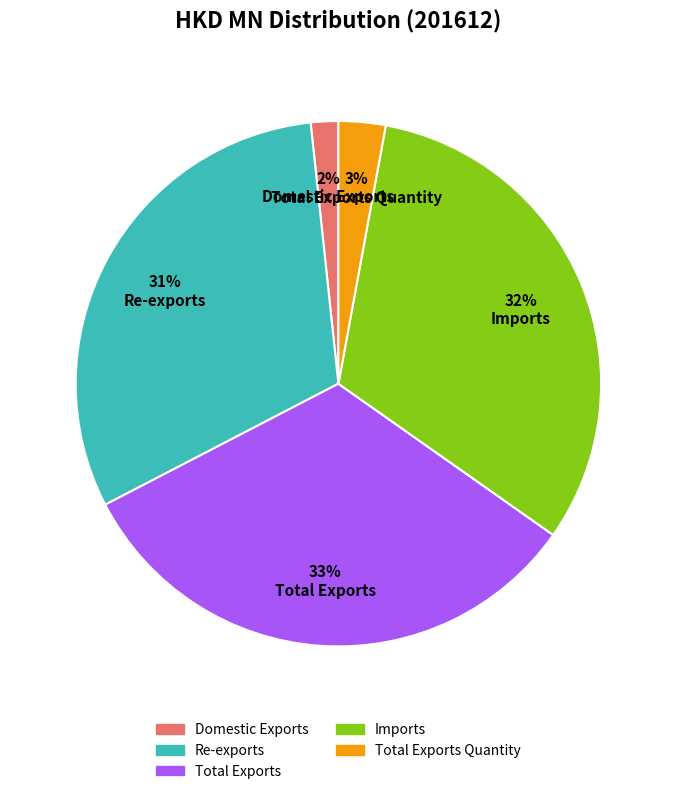

To the nearest percent, what is the difference between the largest and smallest slice percentages?

31%